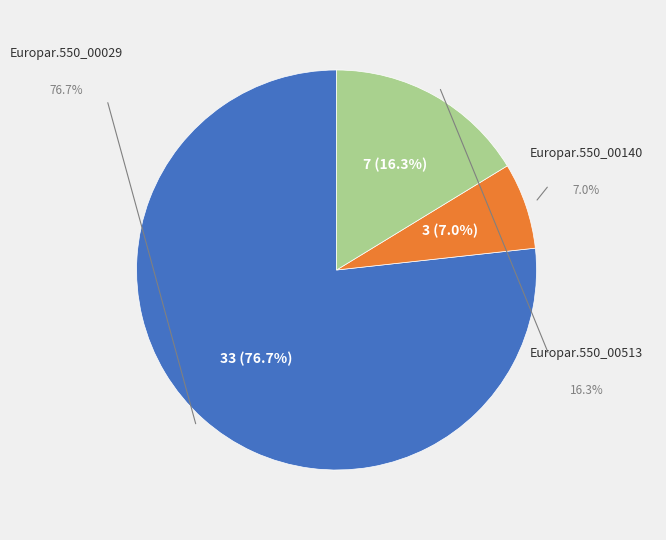

Rank the categories by value from highest to lowest.

Europar.550_00029, Europar.550_00513, Europar.550_00140